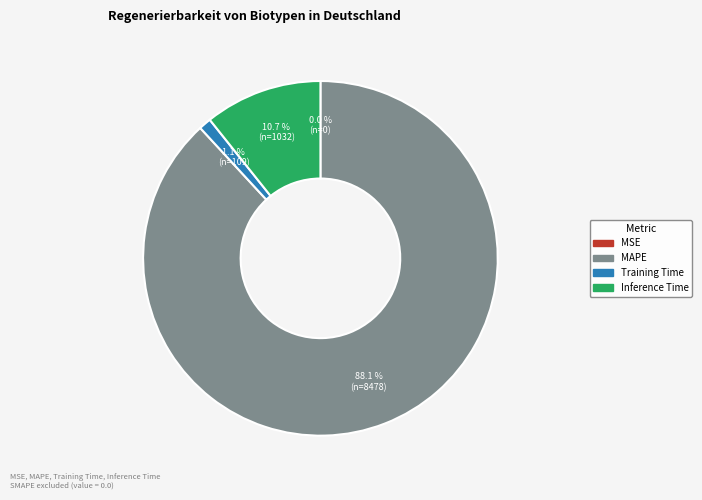

What percentage is NOT represented by Inference Time?

89.3%